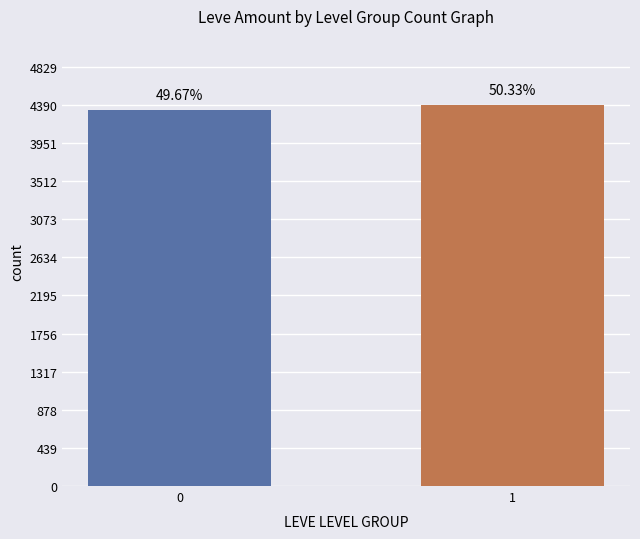

Approximately how many times larger is the value at 0 compared to 1?

1.0